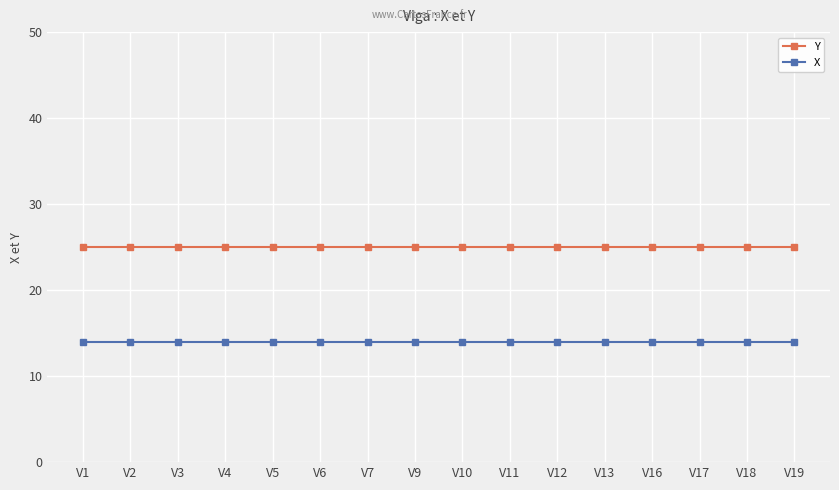

Reading right to left, transcribe all the data shown in this chart.

Y: 25	25	25	25	25	25	25	25	25	25	25	25	25	25	25	25
X: 14	14	14	14	14	14	14	14	14	14	14	14	14	14	14	14